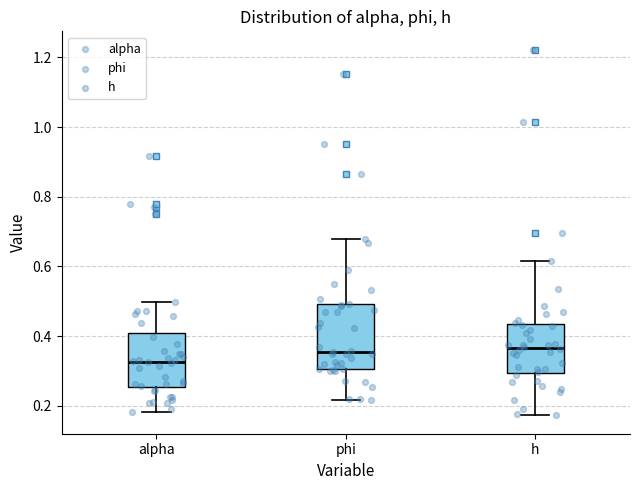

Comparing the boxes themselves (not the whiskers), which one is the tallest?

phi